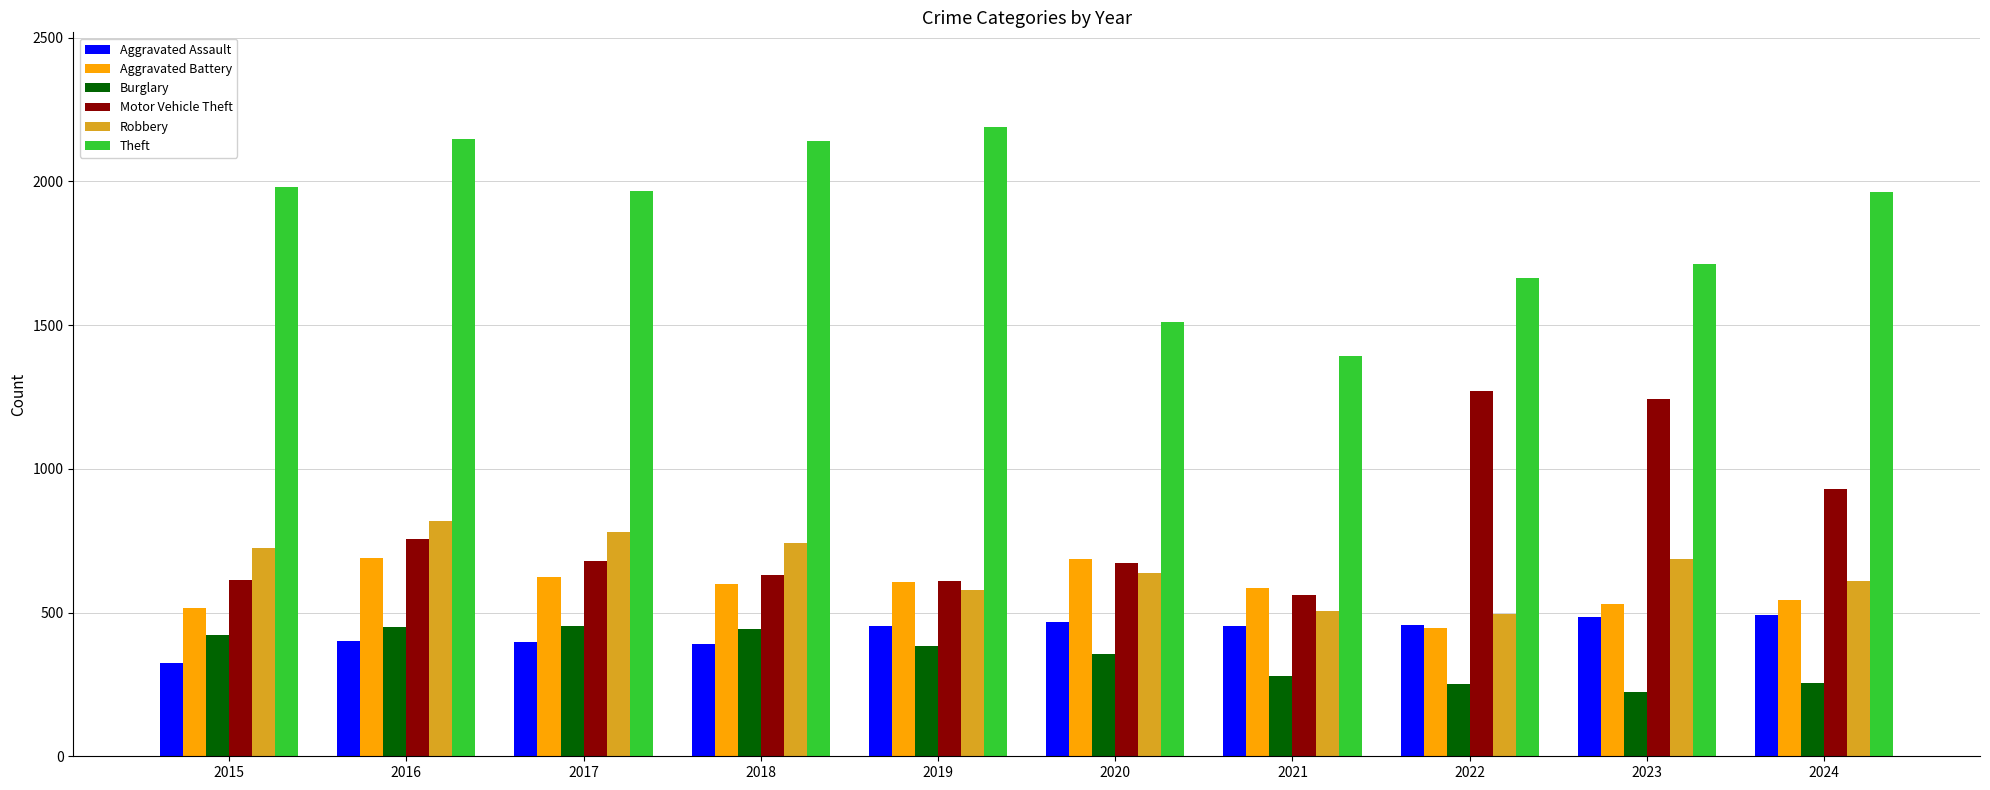

At which category is the sum across all series the highest?

2016